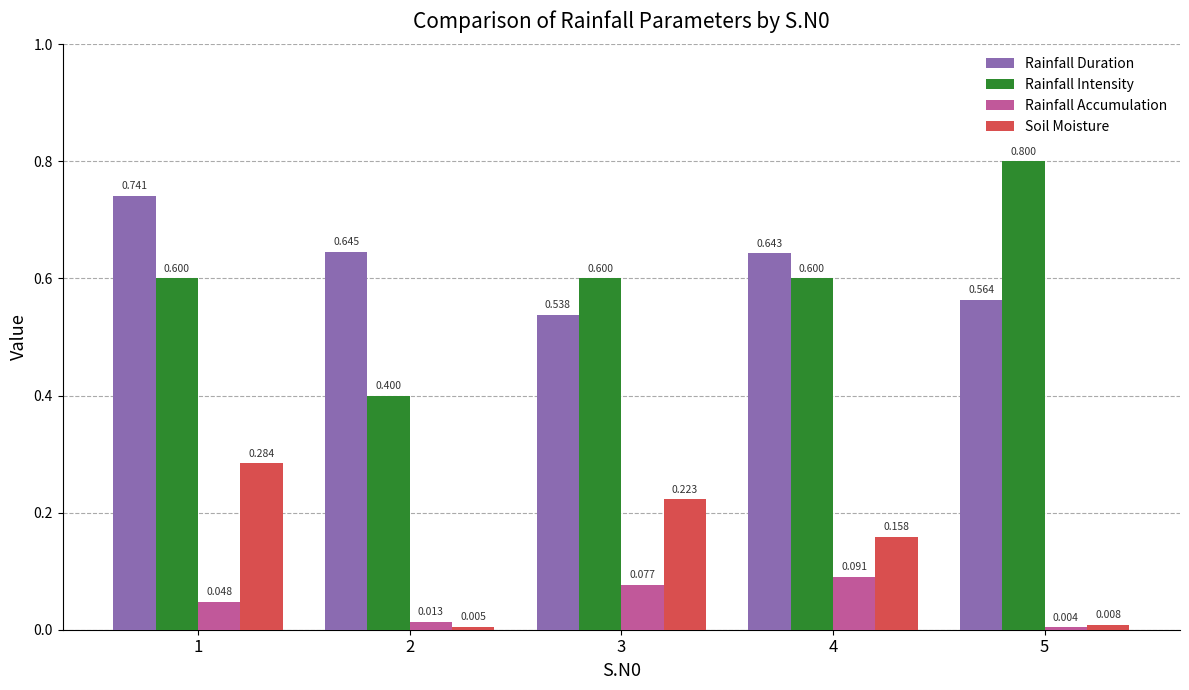

Is the value of Rainfall Accumulation at 3 greater than the value of Soil Moisture at 1?

No